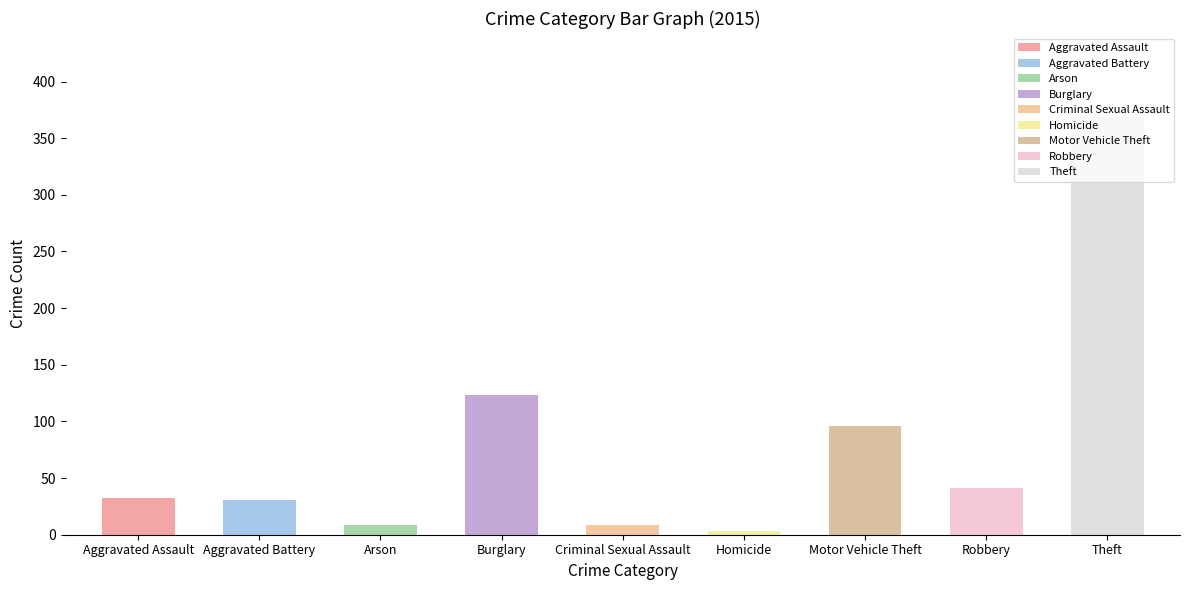

What is the label of the 1st bar from the right?

Theft